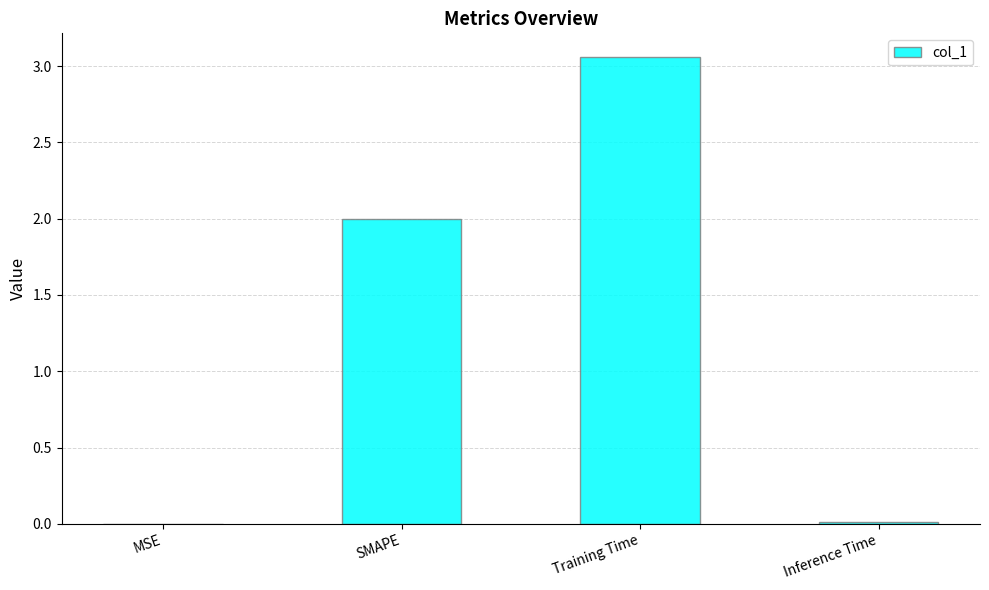

Count the number of data series in this chart.

1